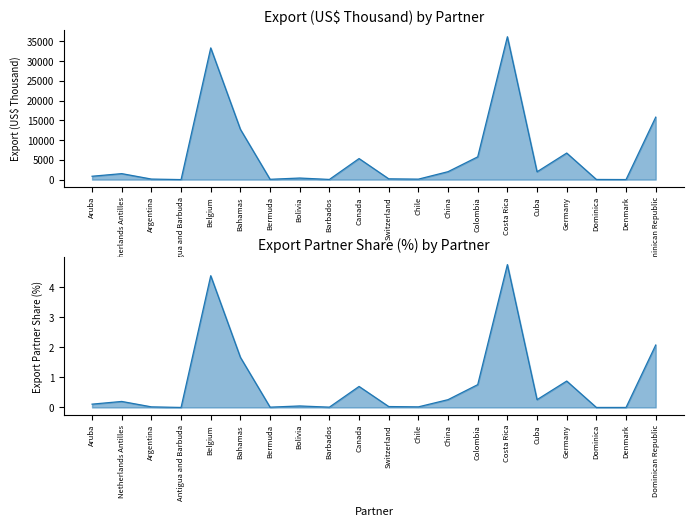

How many data points does each series have?

20